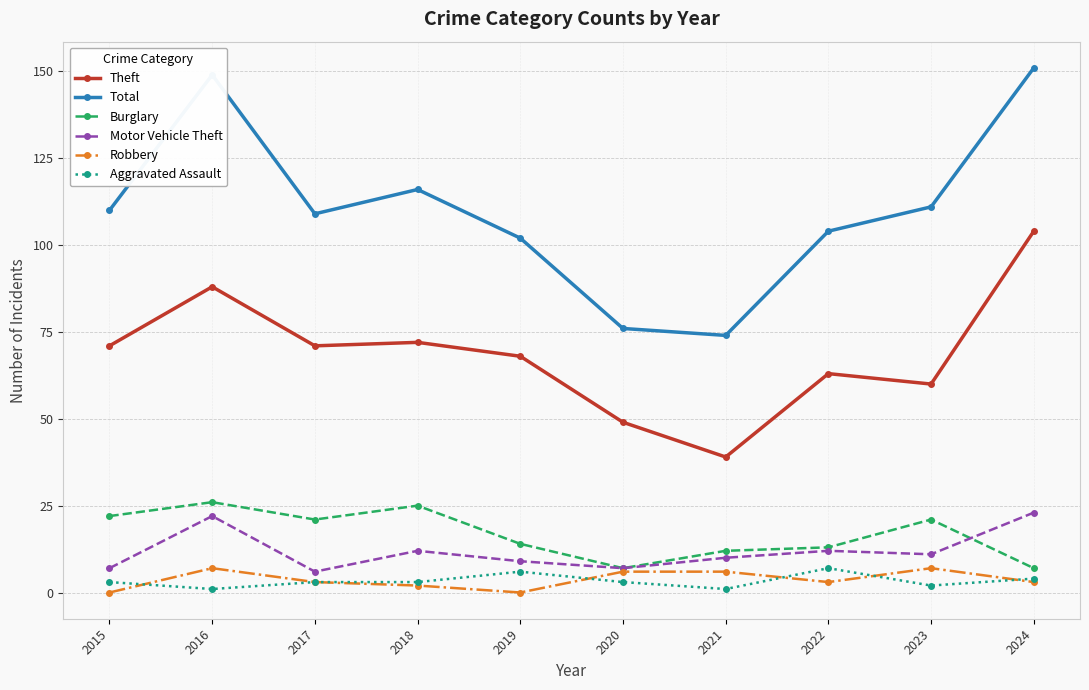

At which category does Aggravated Assault reach its first local valley?

2016